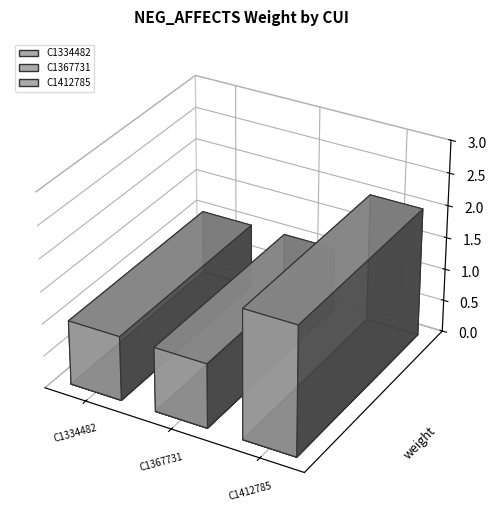

Which has a higher value, C1334482 or C1367731?

C1334482